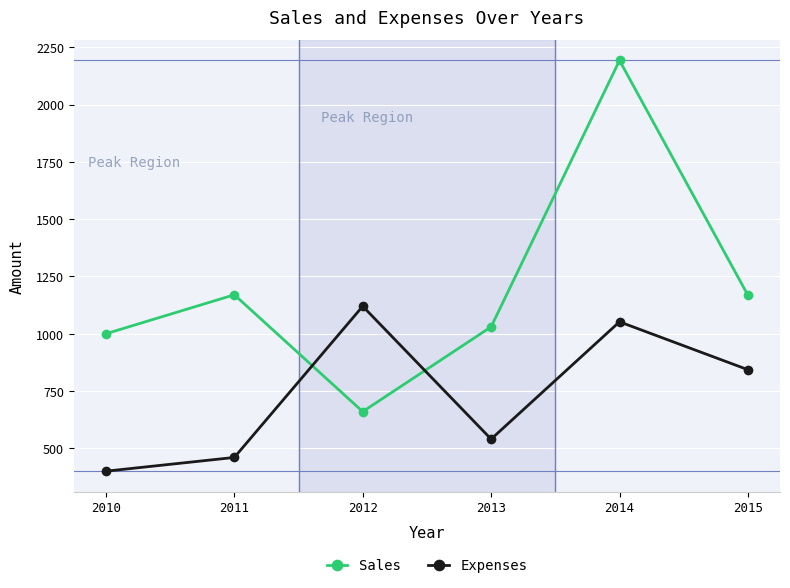

What is the value of the Sales point at the 2nd from the left?

1170